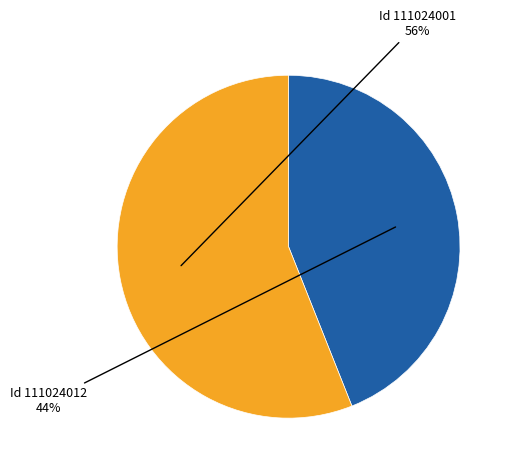

Is there a majority slice in this chart?

Yes